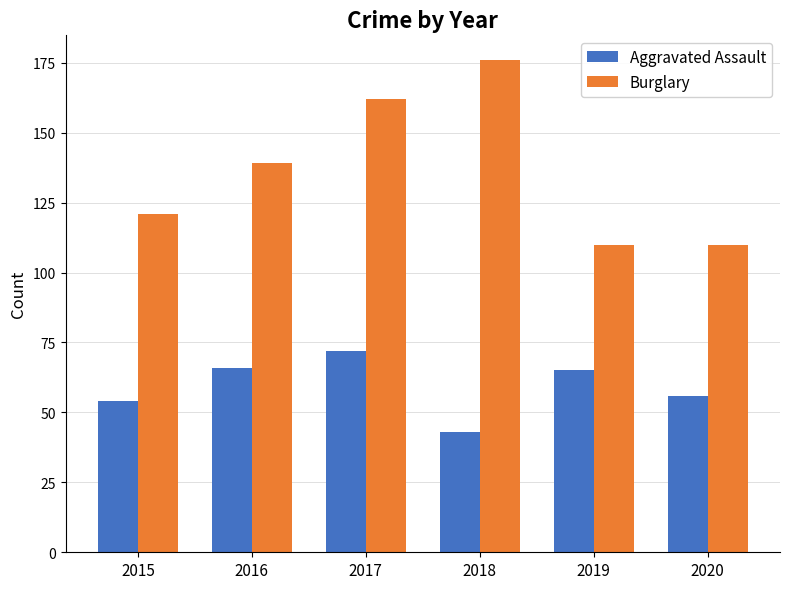

Which series changed the most between 2016 and 2017?

Burglary